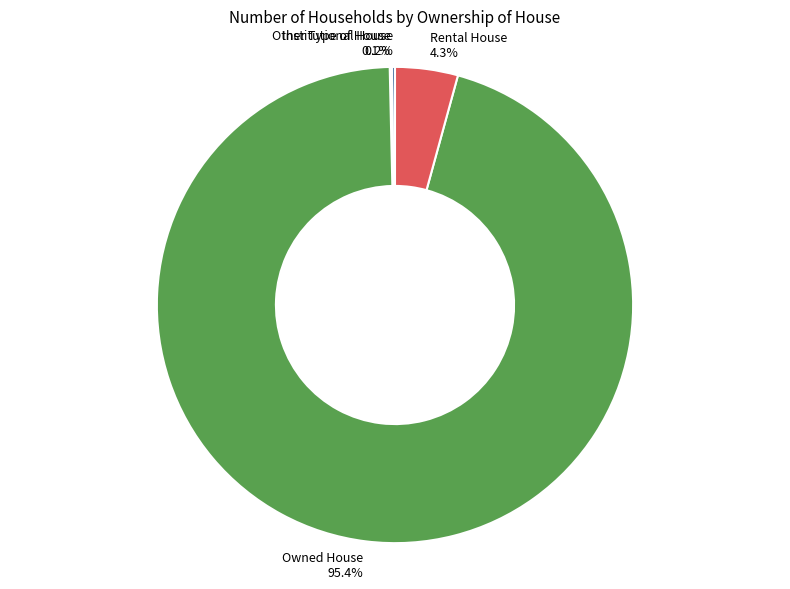

What is the majority slice?

Owned House